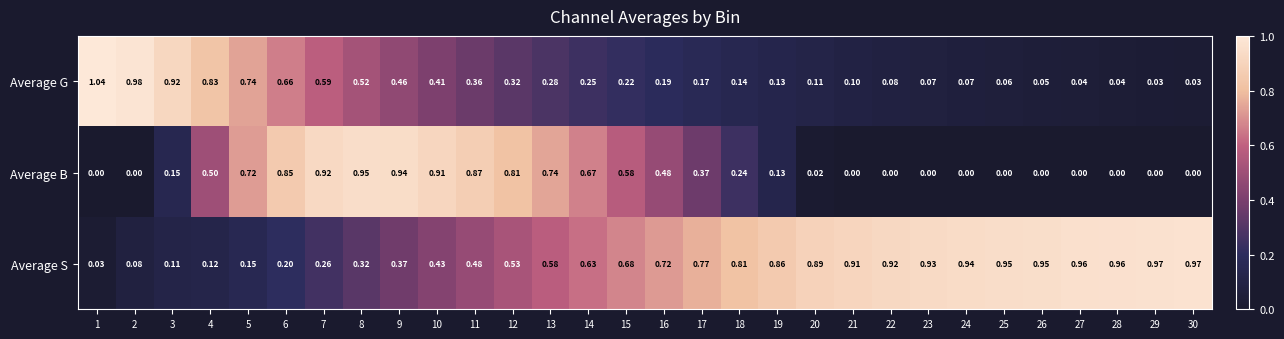

Rank the series by their maximum value, from highest to lowest.

Average G, Average S, Average B